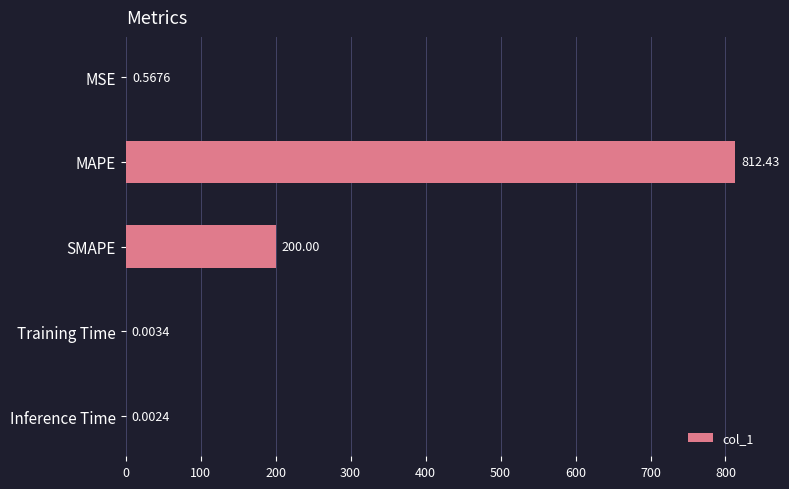

What is the change in value from MSE to MAPE?

+811.9